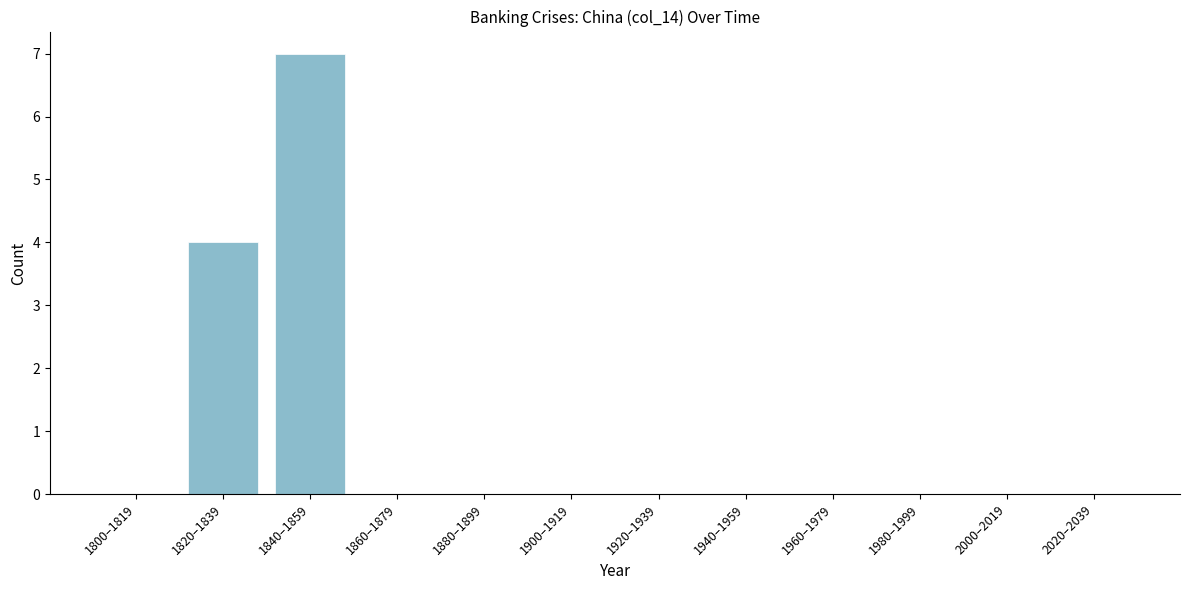

Reading left to right, extract all data points from this chart.

1800–1819=0	1820–1839=4	1840–1859=7	1860–1879=0	1880–1899=0	1900–1919=0	1920–1939=0	1940–1959=0	1960–1979=0	1980–1999=0	2000–2019=0	2020–2039=0